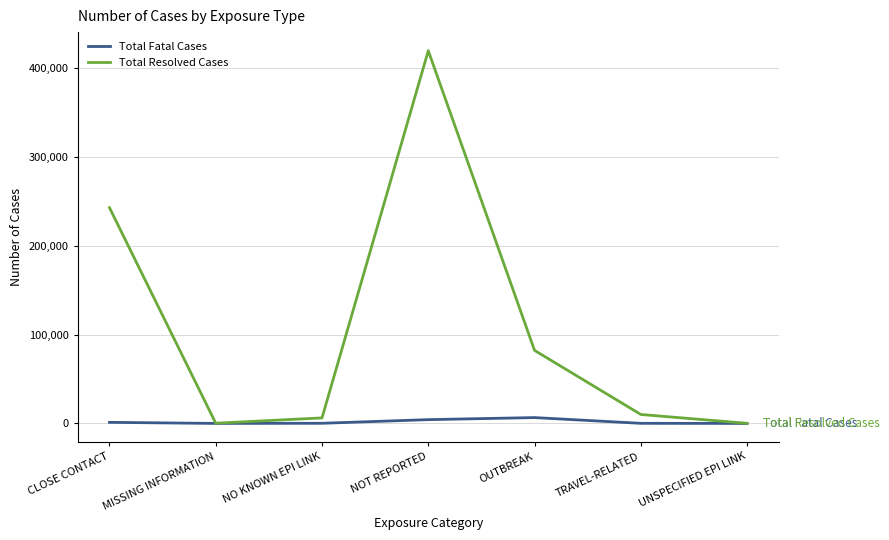

Rank the series by their maximum value, from highest to lowest.

Total Resolved Cases, Total Fatal Cases